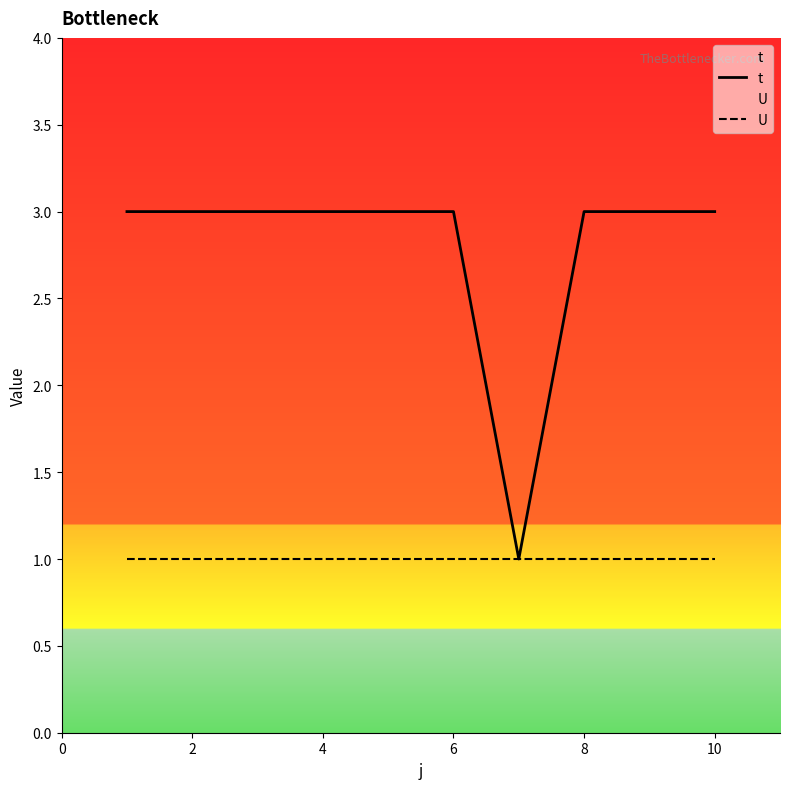

List the series in order of their overall mean, lowest first.

U, t